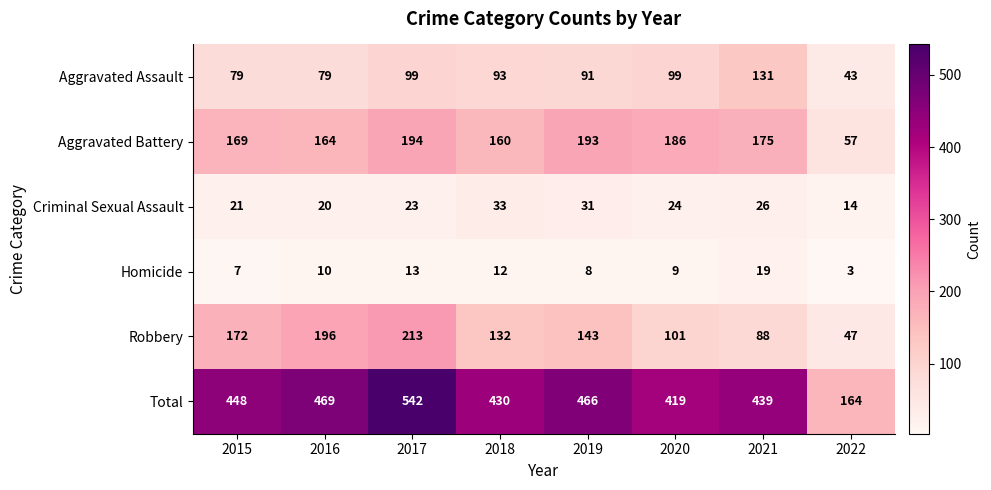

What is the greatest value displayed?

542